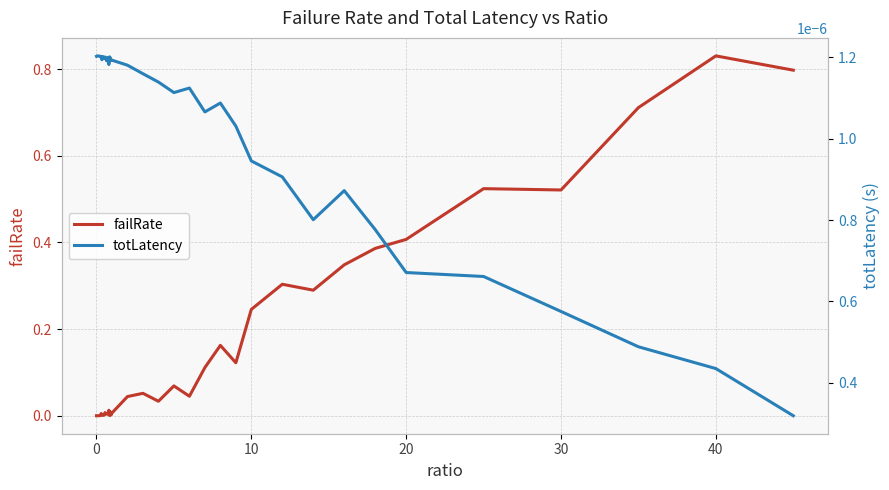

Count the number of categories in the chart.

40